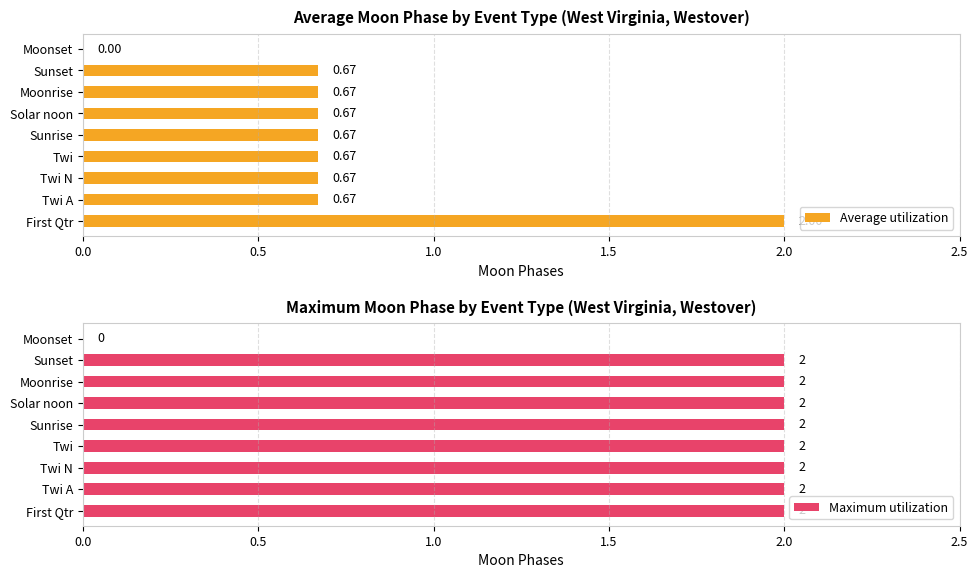

What is the sum of all Maximum utilization values?

16